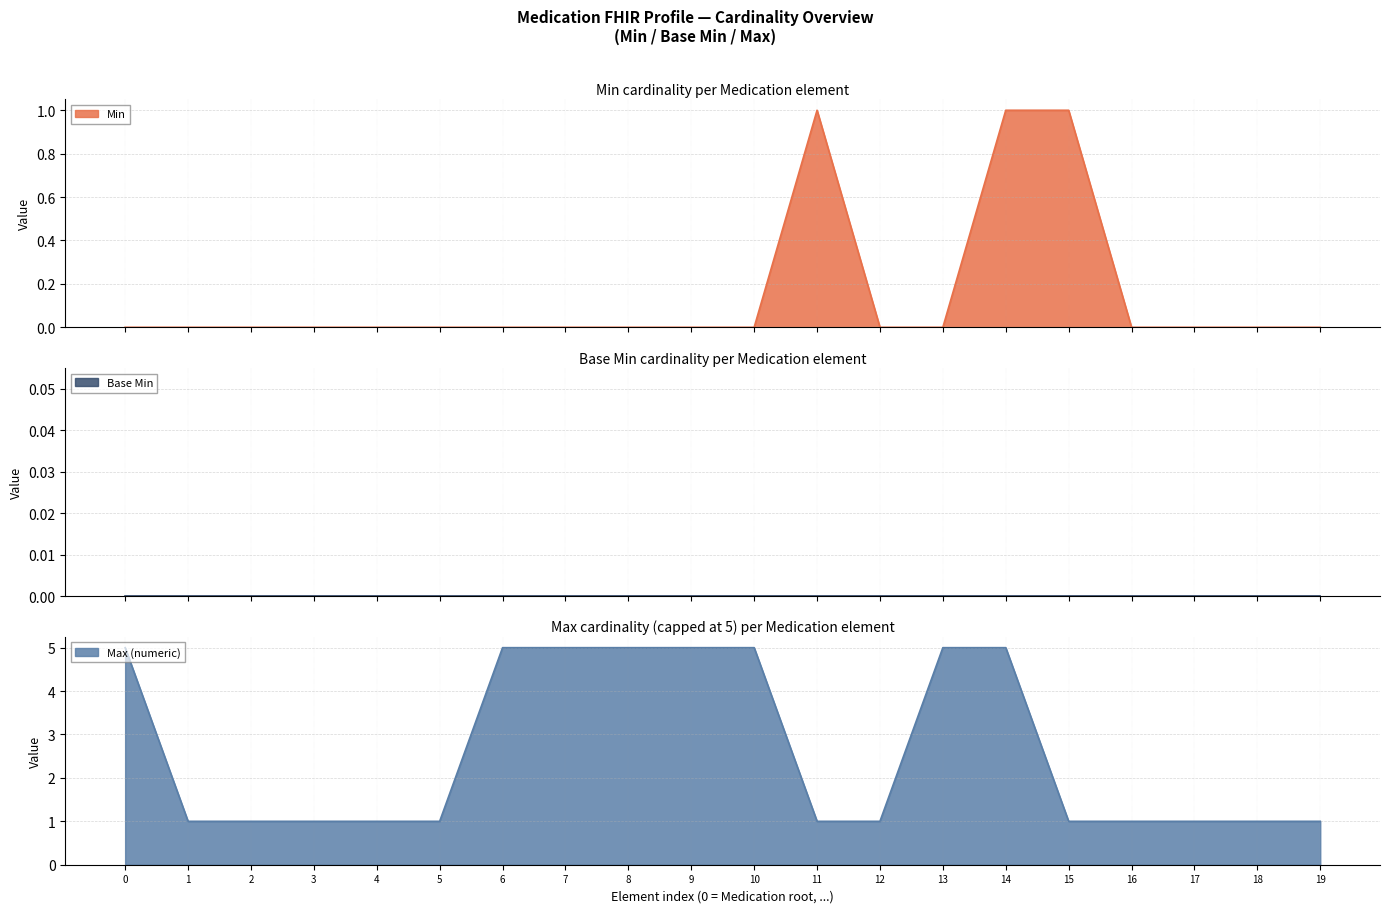

Which series has the largest total across all categories?

Max (numeric)